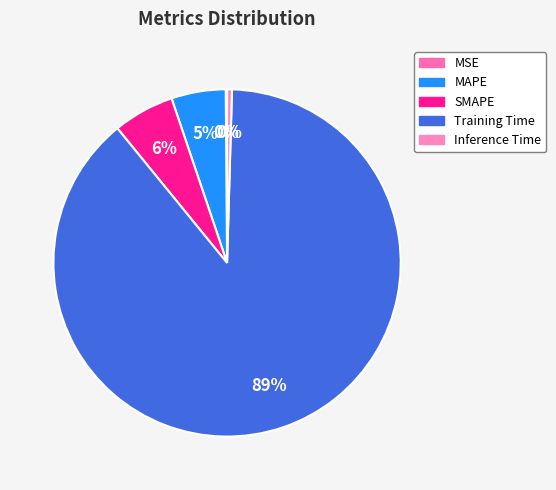

True or false: Inference Time accounts for 1% of the total.

False